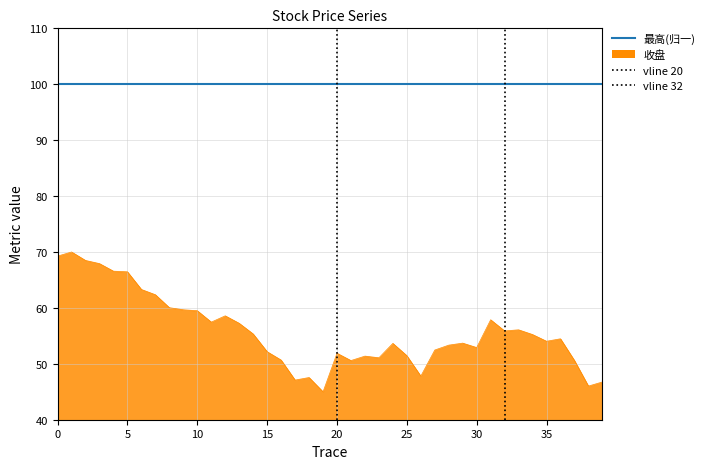

The value at 25 is 11.8. True or false?

False